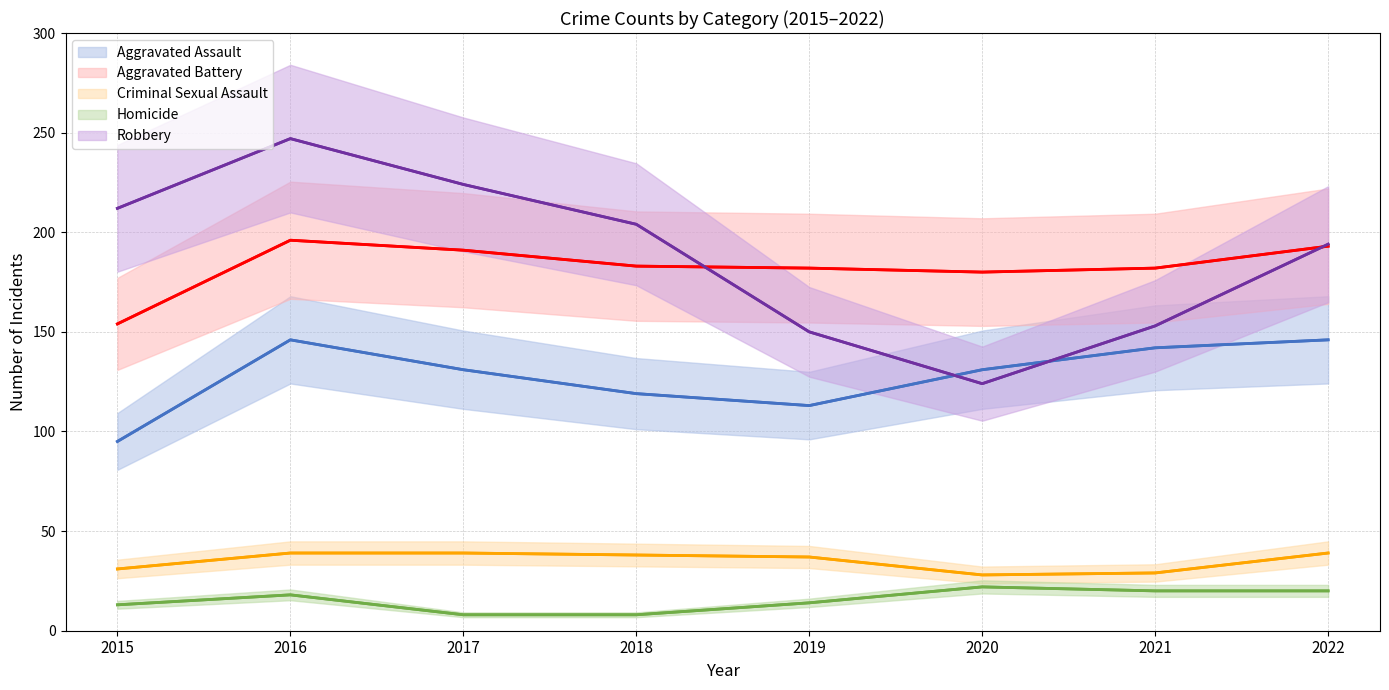

How many data points does each series have?

8